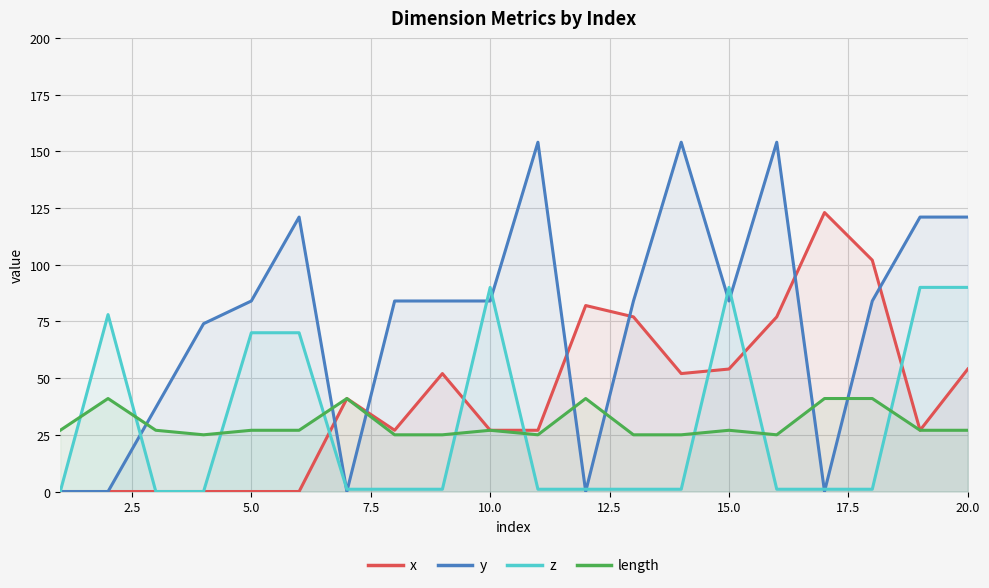

What are all the series names shown in the legend?

x, y, z, length